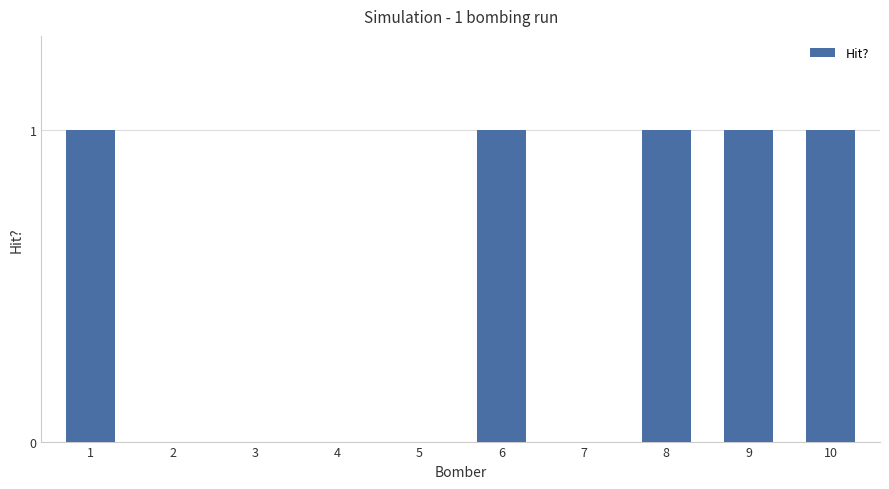

Reading right to left, transcribe all the data shown in this chart.

10=1	9=1	8=1	7=0	6=1	5=0	4=0	3=0	2=0	1=1